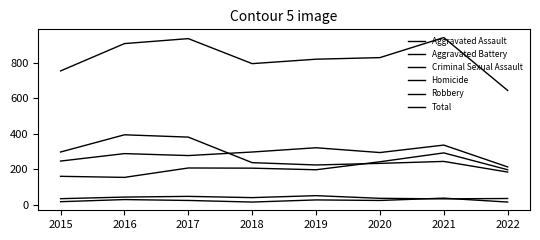

Does the chart display data point markers on the line(s)?

No